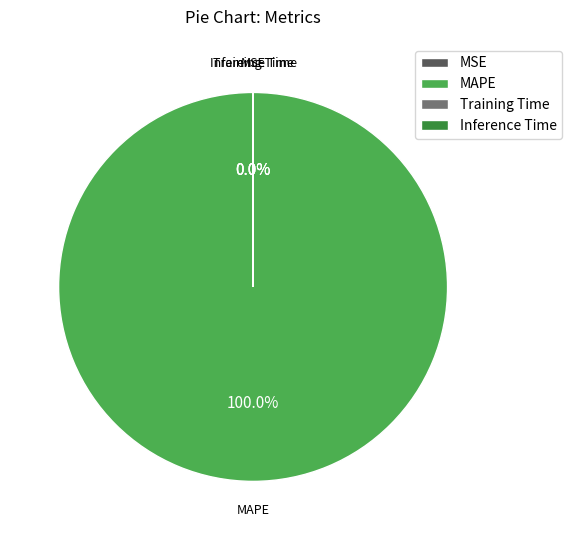

How many segments does this pie chart have?

4